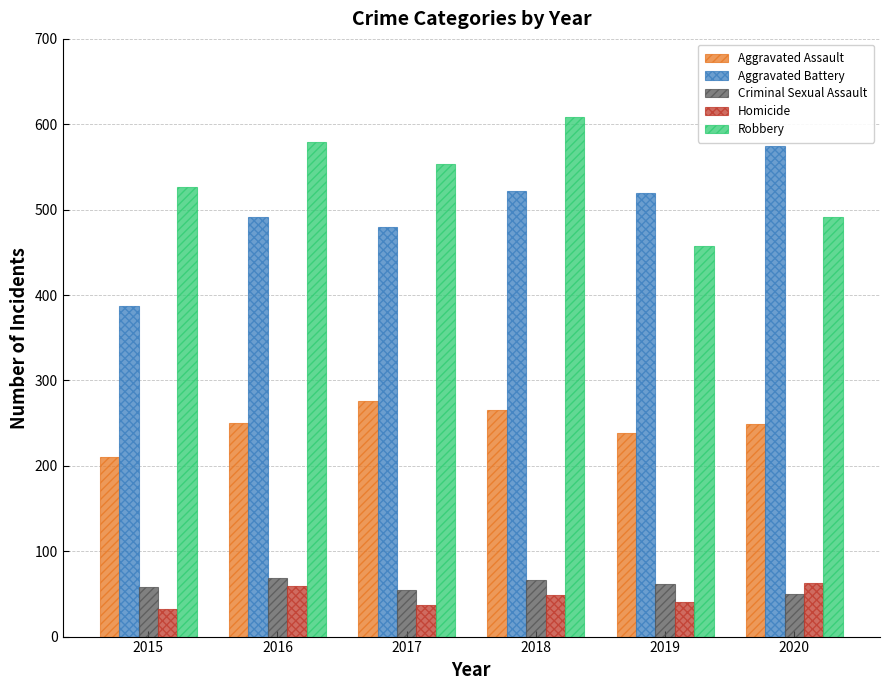

How many groups of bars are there?

6